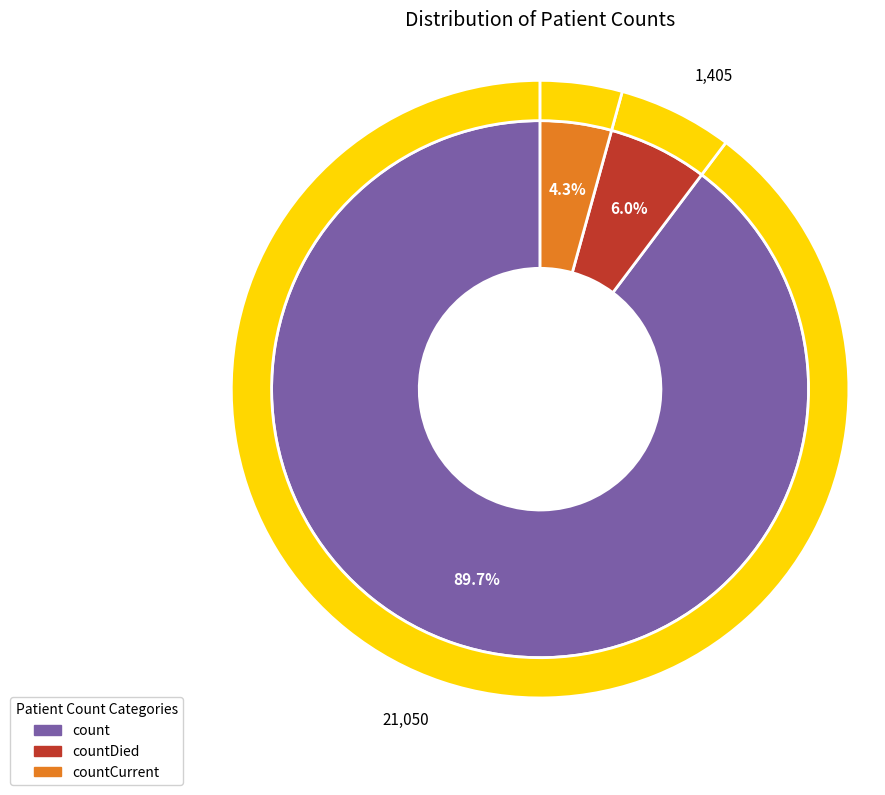

What percentage do countDied and count together represent?

95.7%